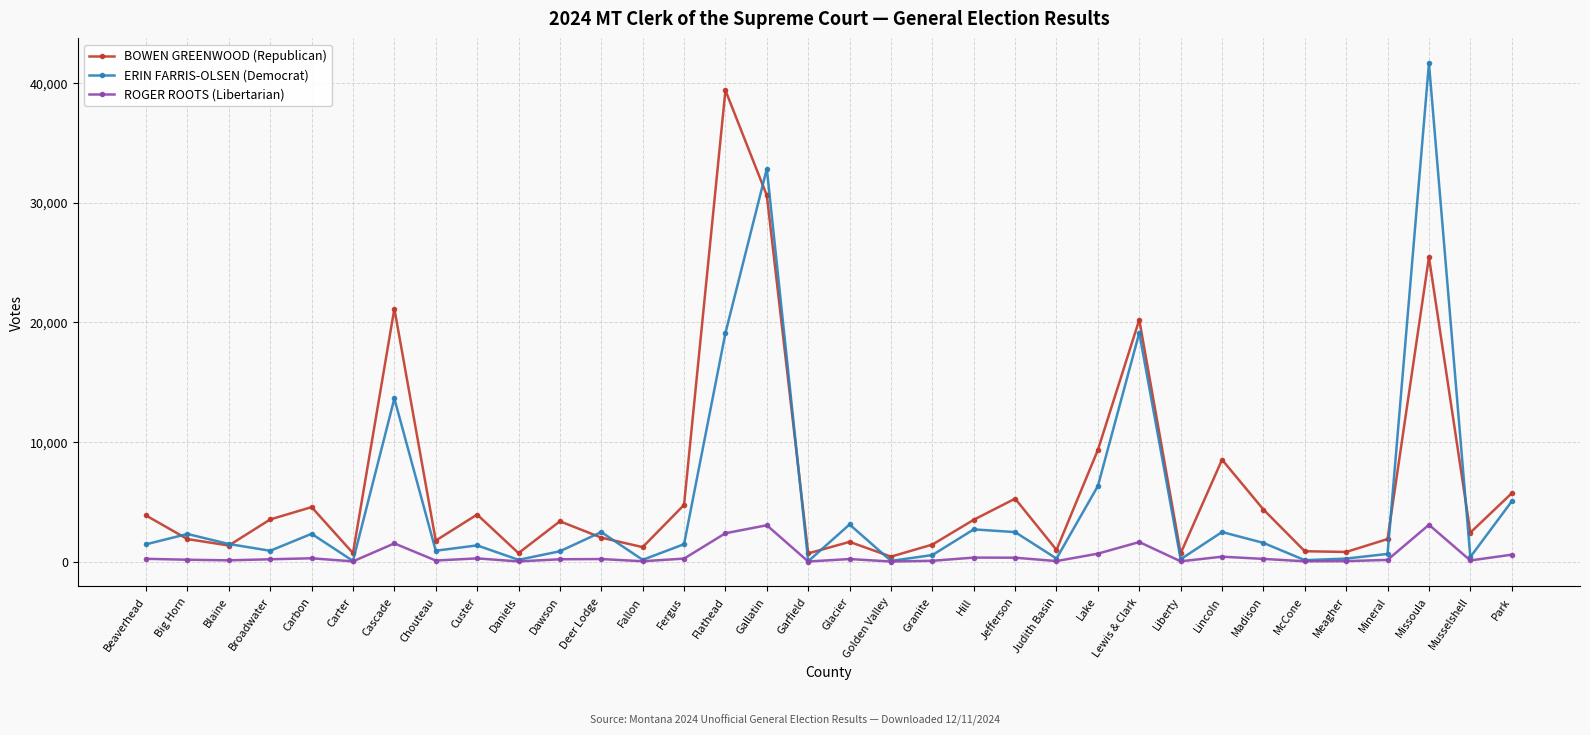

What is the highest value of the ERIN FARRIS-OLSEN (Democrat) series?

41632